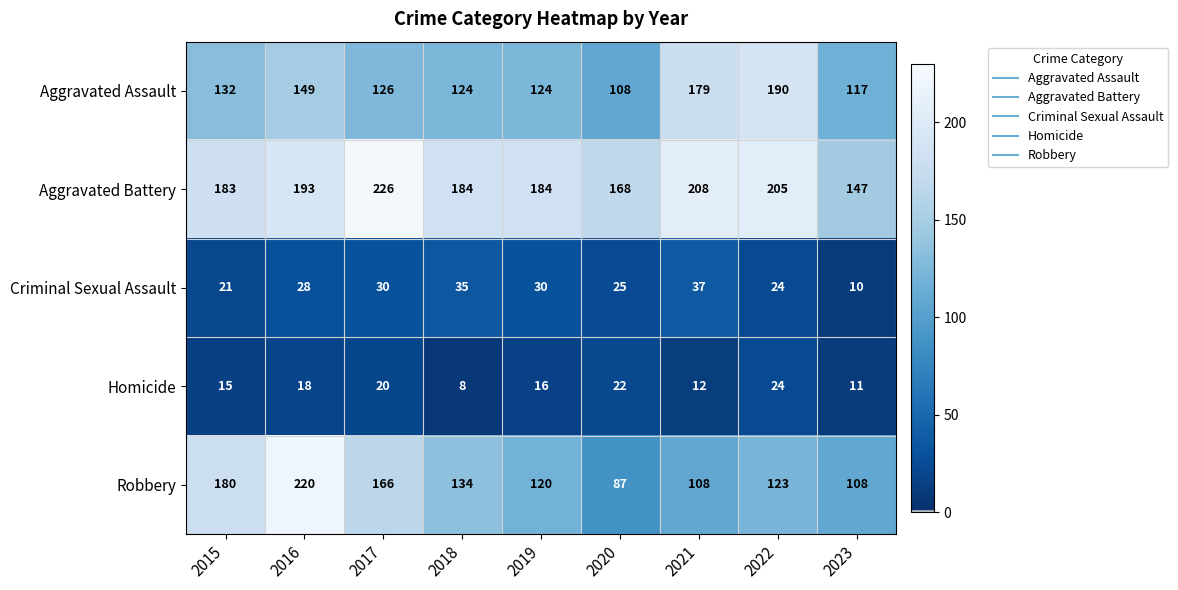

Where does the Aggravated Battery series first go above 184?

2016